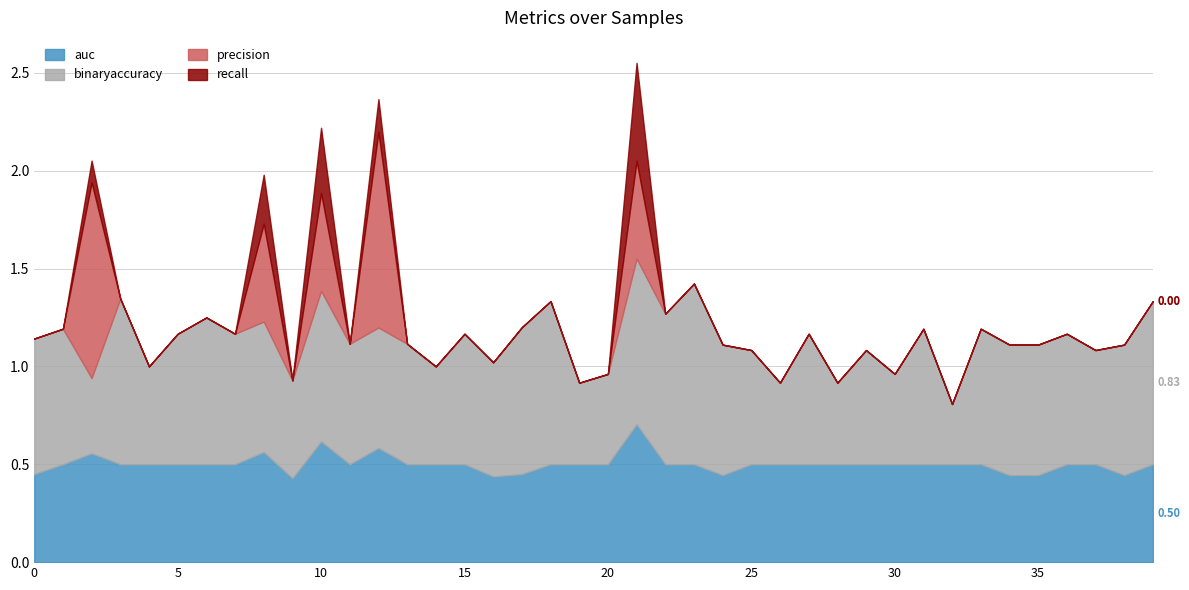

Reading left to right, extract all data points from this chart.

auc: 0.5	0.5	0.6	0.5	0.5	0.5	0.5	0.5	0.6	0.4	0.6	0.5	0.6	0.5	0.5	0.5	0.4	0.5	0.5	0.5	0.5	0.7	0.5	0.5	0.4	0.5	0.5	0.5	0.5	0.5	0.5	0.5	0.5	0.5	0.4	0.4	0.5	0.5	0.4	0.5
binaryaccuracy: 0.7	0.7	0.4	0.8	0.5	0.7	0.8	0.7	0.7	0.5	0.8	0.6	0.6	0.6	0.5	0.7	0.6	0.8	0.8	0.4	0.5	0.8	0.8	0.9	0.7	0.6	0.4	0.7	0.4	0.6	0.5	0.7	0.3	0.7	0.7	0.7	0.7	0.6	0.7	0.8
precision: 0.0	0.0	1.0	0.0	0.0	0.0	0.0	0.0	0.5	0.0	0.5	0.0	1.0	0.0	0.0	0.0	0.0	0.0	0.0	0.0	0.0	0.5	0.0	0.0	0.0	0.0	0.0	0.0	0.0	0.0	0.0	0.0	0.0	0.0	0.0	0.0	0.0	0.0	0.0	0.0
recall: 0.0	0.0	0.1	0.0	0.0	0.0	0.0	0.0	0.2	0.0	0.3	0.0	0.2	0.0	0.0	0.0	0.0	0.0	0.0	0.0	0.0	0.5	0.0	0.0	0.0	0.0	0.0	0.0	0.0	0.0	0.0	0.0	0.0	0.0	0.0	0.0	0.0	0.0	0.0	0.0